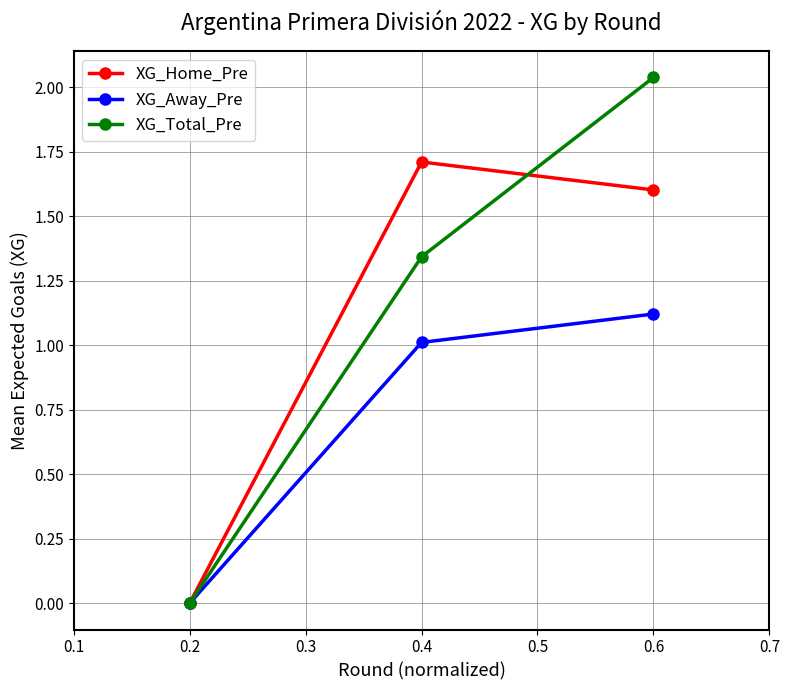

What is the difference between the maximum and minimum values in the XG_Home_Pre series?

1.7